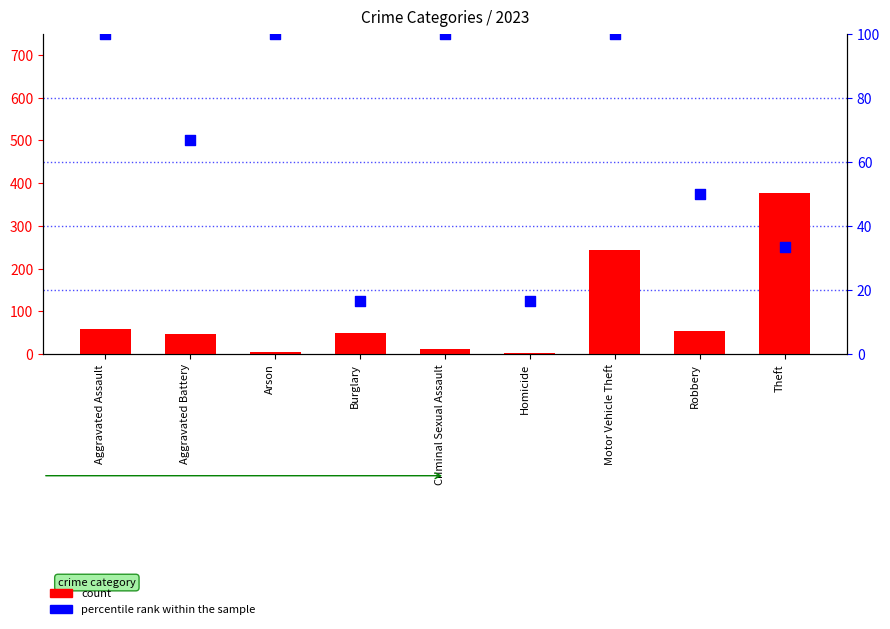

What is the total value across all series at Theft?

410.3